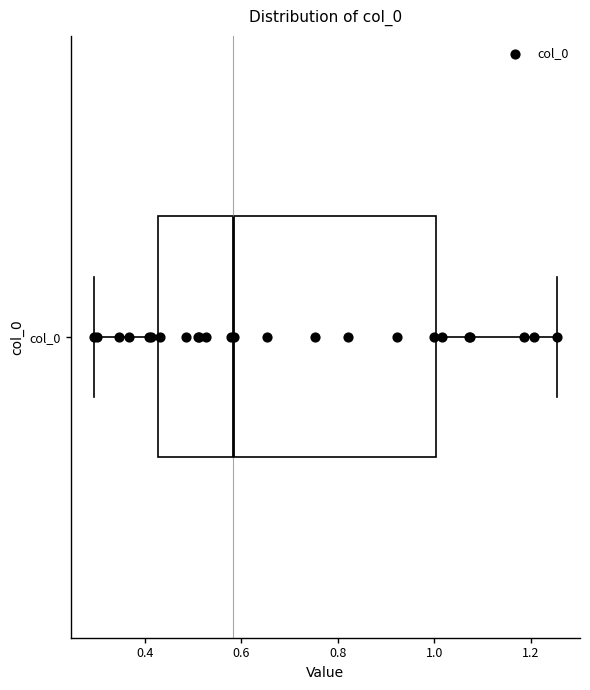

Transcribe this box plot: give where the median line is, the range the box spans, and where the two whiskers end, as read against the x-axis. The values are not printed on the chart, so give them approximately, as read against the axis.

median 0.58, box 0.42 to 1.00, whiskers 0.30 to 1.26